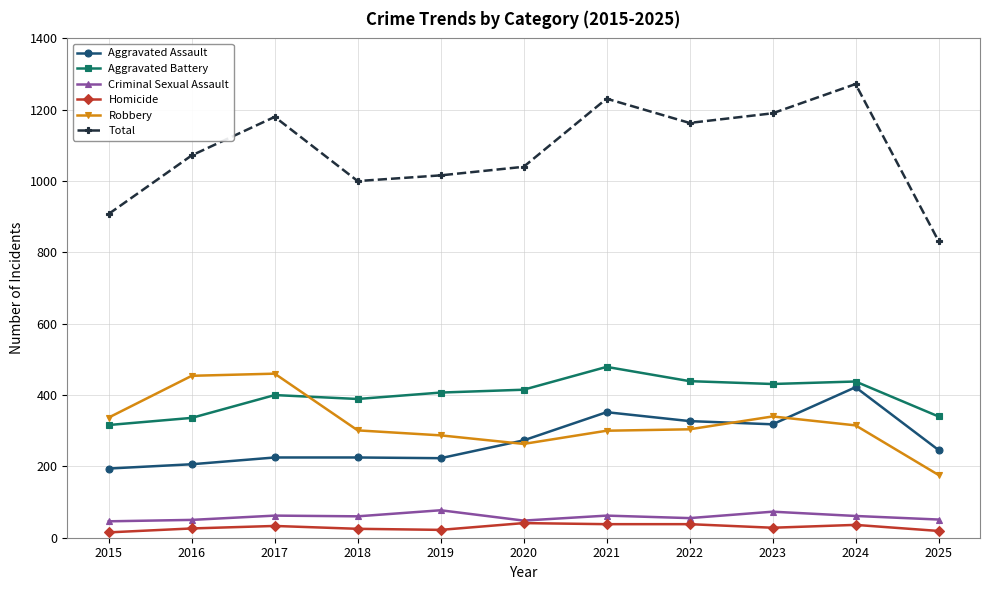

How many lines are shown in the chart?

6